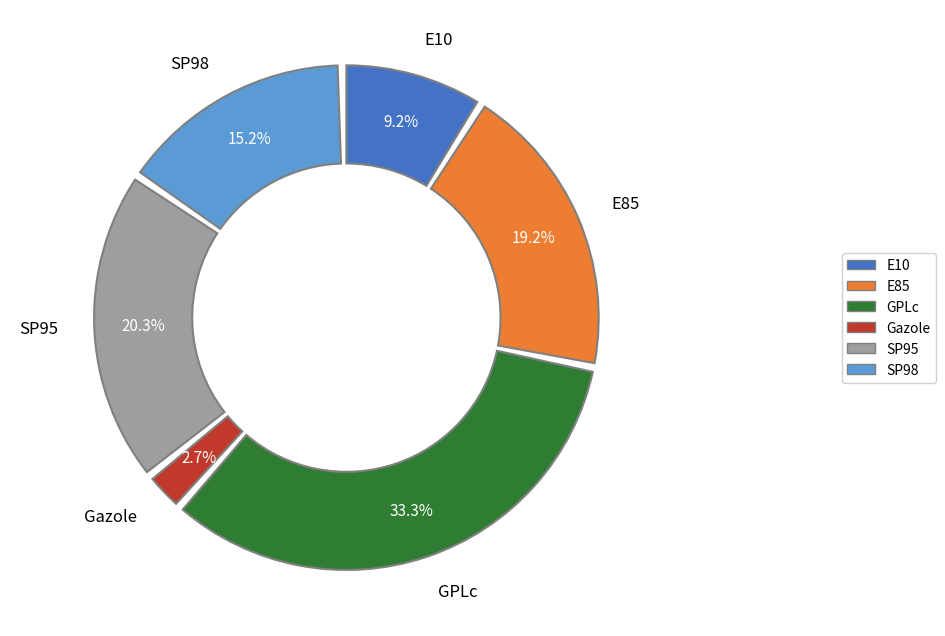

To the nearest percent, what is the difference between the largest and smallest slice percentages?

31%